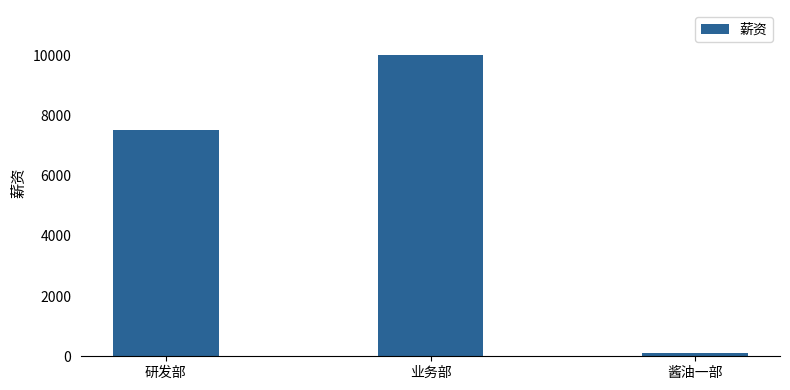

Count the number of data series in this chart.

1